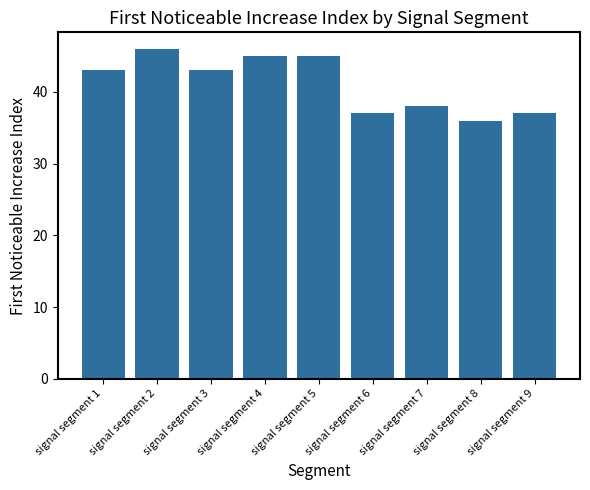

At which category does the chart reach its peak across all series?

signal segment 2